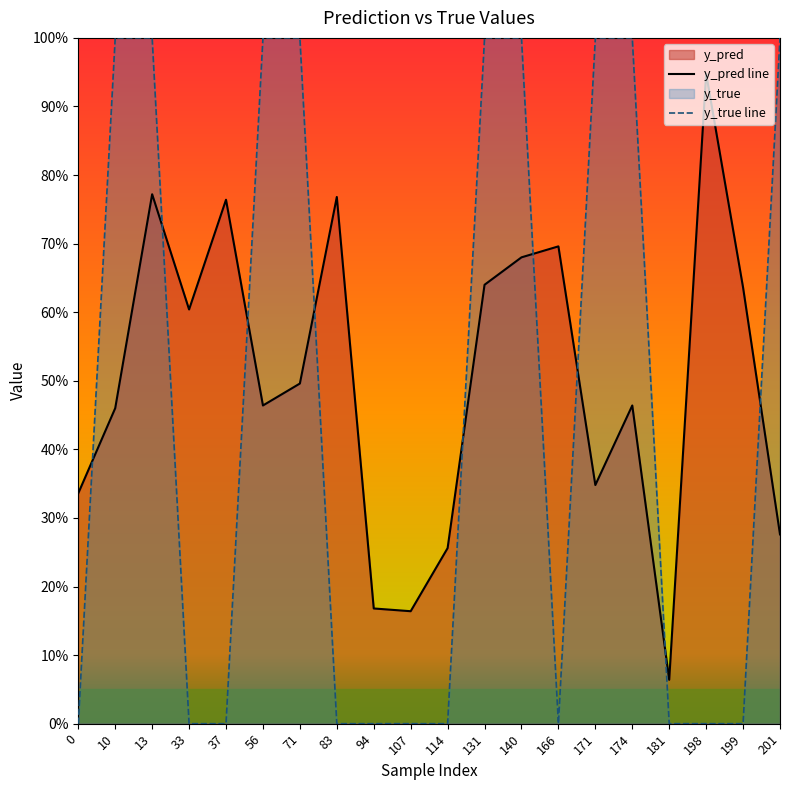

Reading left to right, transcribe all the data shown in this chart.

y_pred line: 0.3	0.5	0.8	0.6	0.8	0.5	0.5	0.8	0.2	0.2	0.3	0.6	0.7	0.7	0.3	0.5	0.1	0.9	0.6	0.3
y_true line: 0.0	1.0	1.0	0.0	0.0	1.0	1.0	0.0	0.0	0.0	0.0	1.0	1.0	0.0	1.0	1.0	0.0	0.0	0.0	1.0